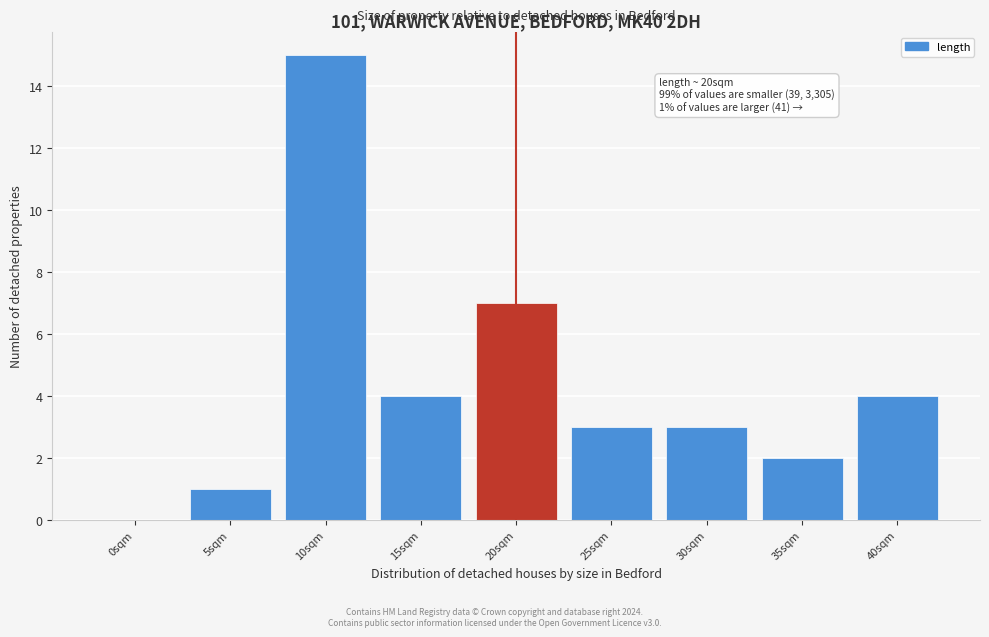

Reading left to right, extract all data points from this chart.

0sqm=0	5sqm=1	10sqm=15	15sqm=4	20sqm=7	25sqm=3	30sqm=3	35sqm=2	40sqm=4